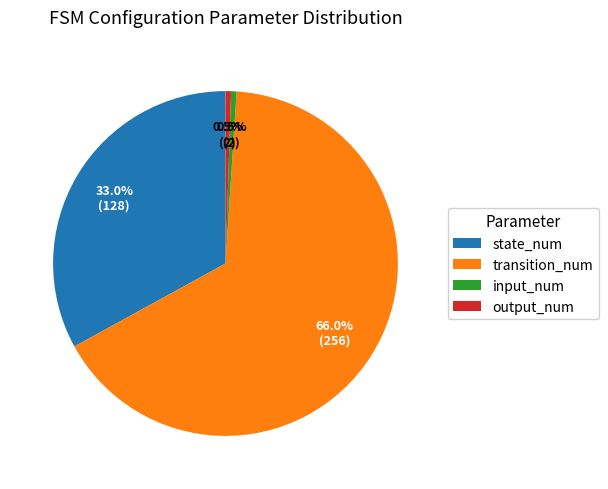

What percentage do state_num and output_num together represent?

33.5%